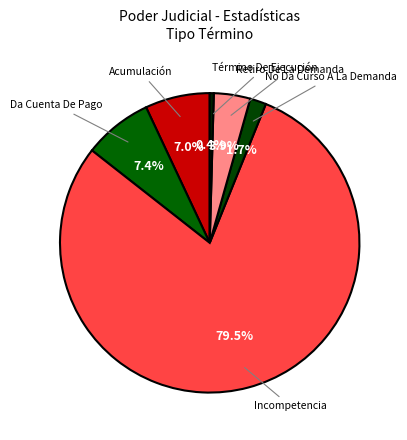

Rank the categories by value from lowest to highest.

Término De Ejecución, No Da Curso A La Demanda, Retiro De La Demanda, Acumulación, Da Cuenta De Pago, Incompetencia